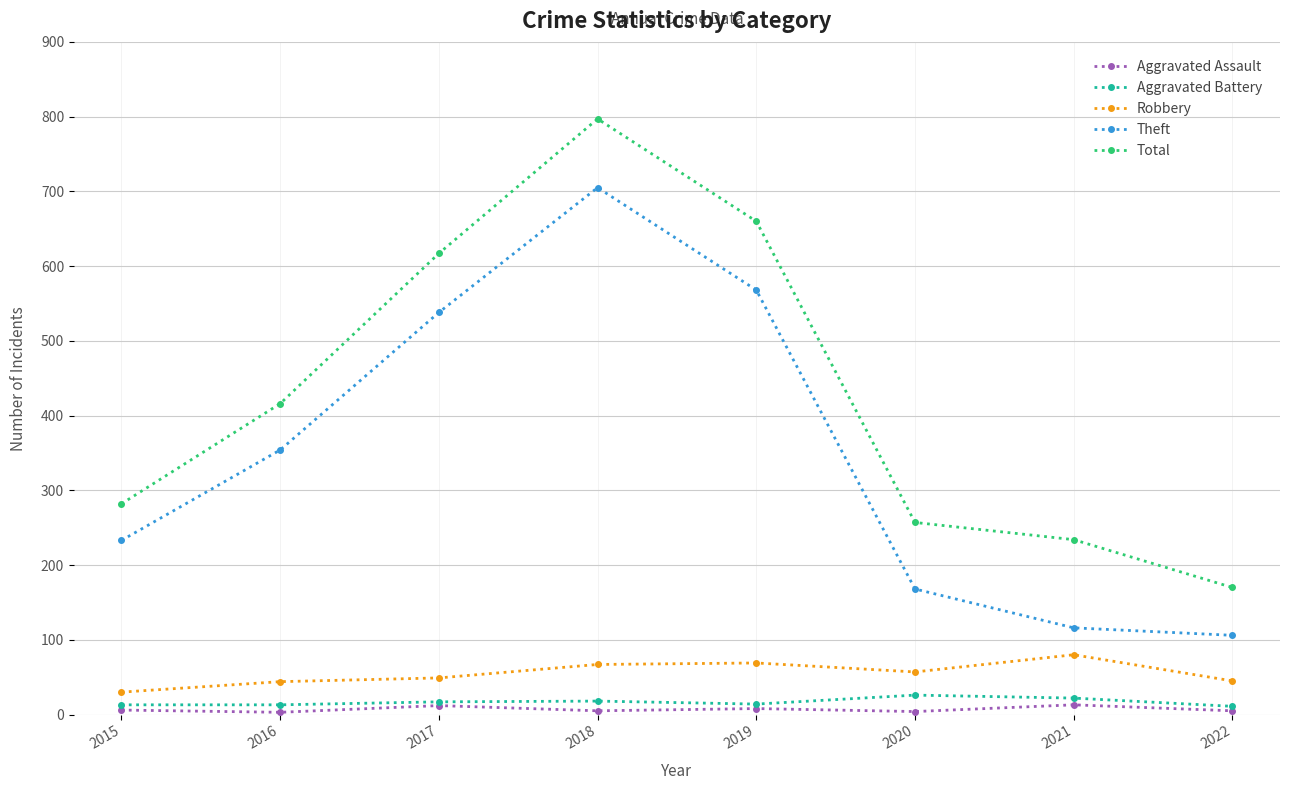

True or false: Aggravated Battery and Robbery intersect in this chart.

False